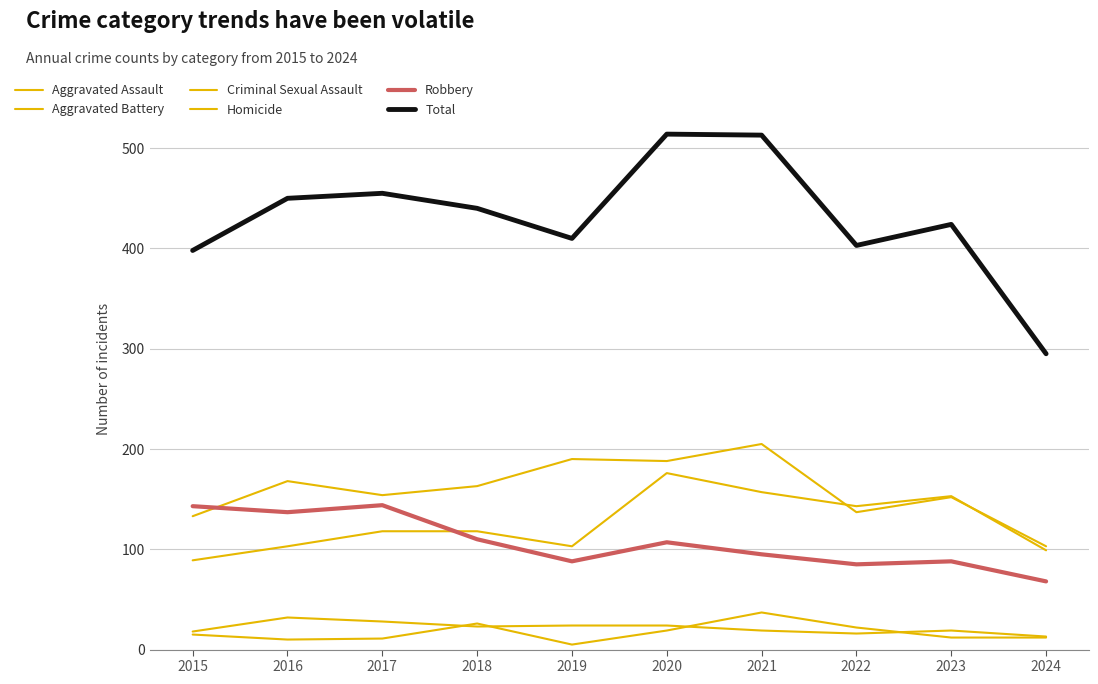

At which label does Aggravated Assault reach its peak?

2020